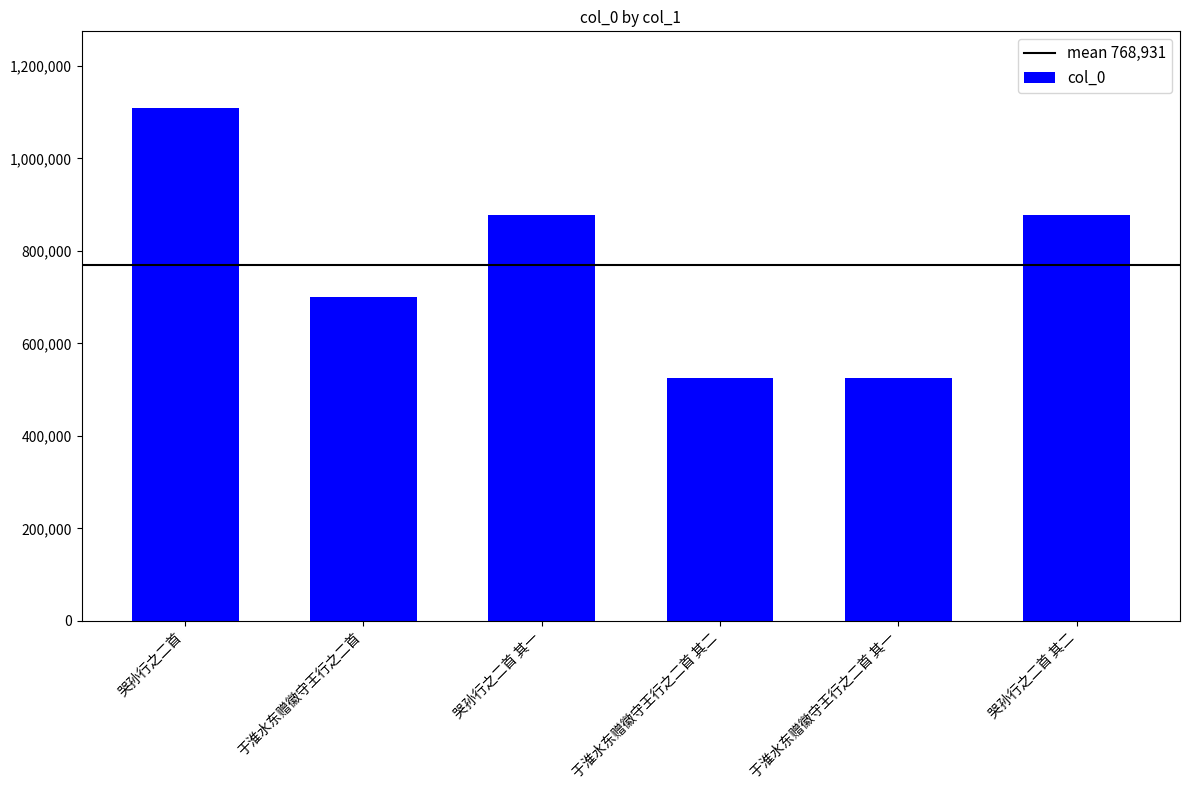

The value at 哭孙行之二首 其二 is 1429286. True or false?

False